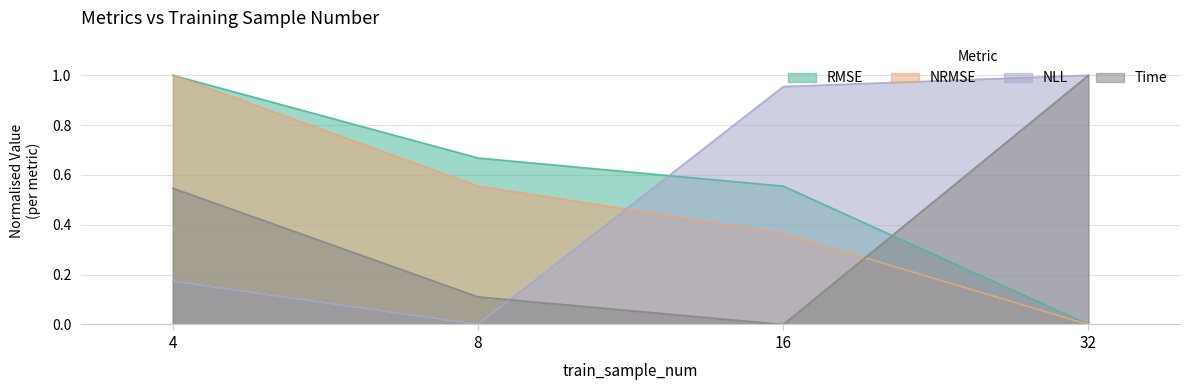

Which has a higher value, 4 or 32?

4